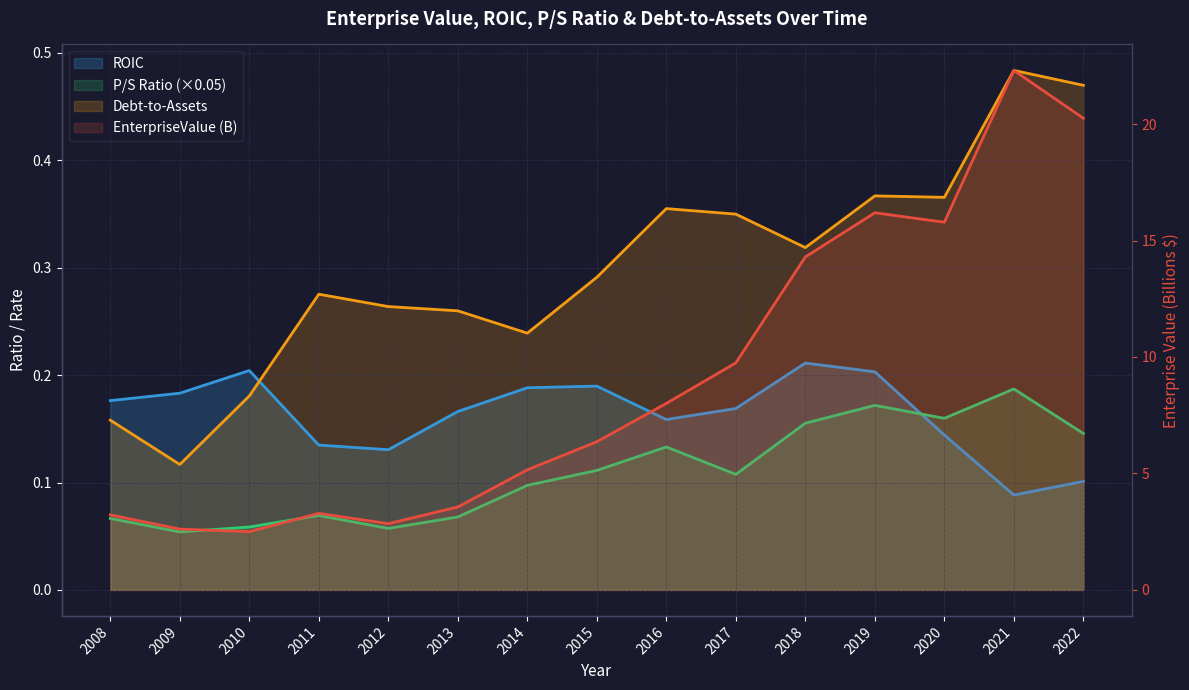

What is the highest value of the ROIC series?

0.2